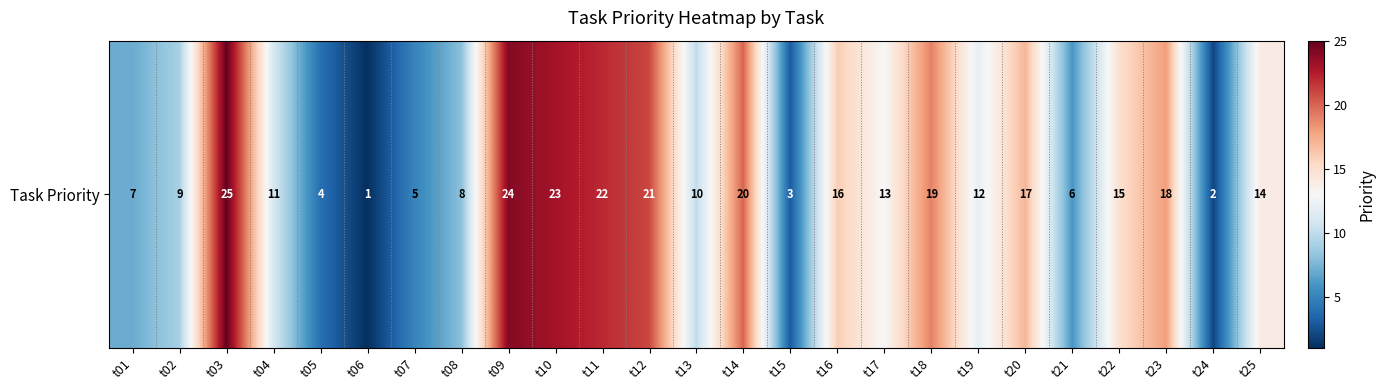

List the labels in order of value, largest first.

t03, t09, t10, t11, t12, t14, t18, t23, t20, t16, t22, t25, t17, t19, t04, t13, t02, t08, t01, t21, t07, t05, t15, t24, t06